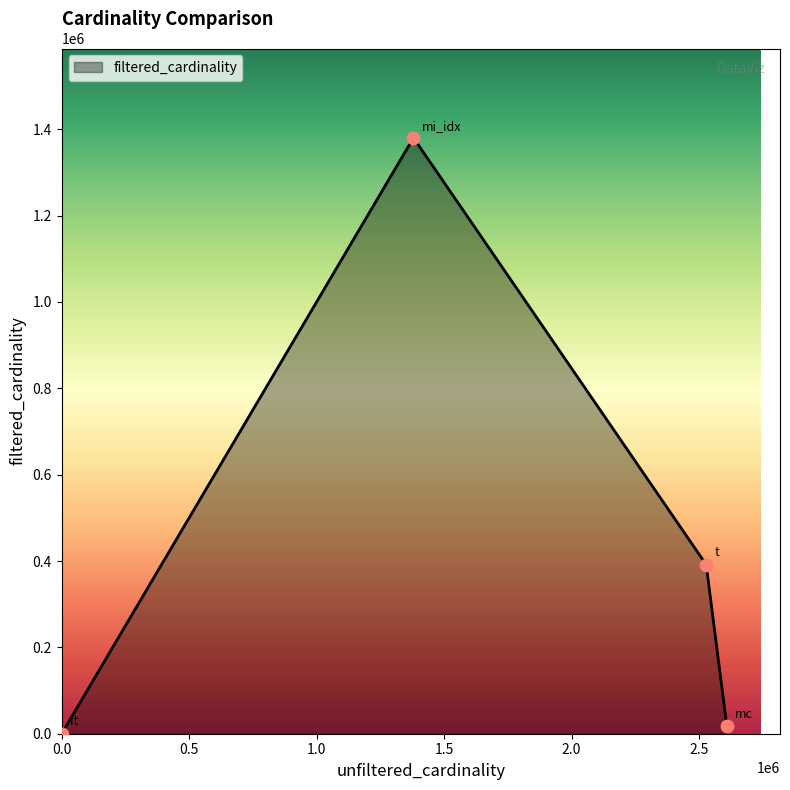

What is the sum of all values?

1789518